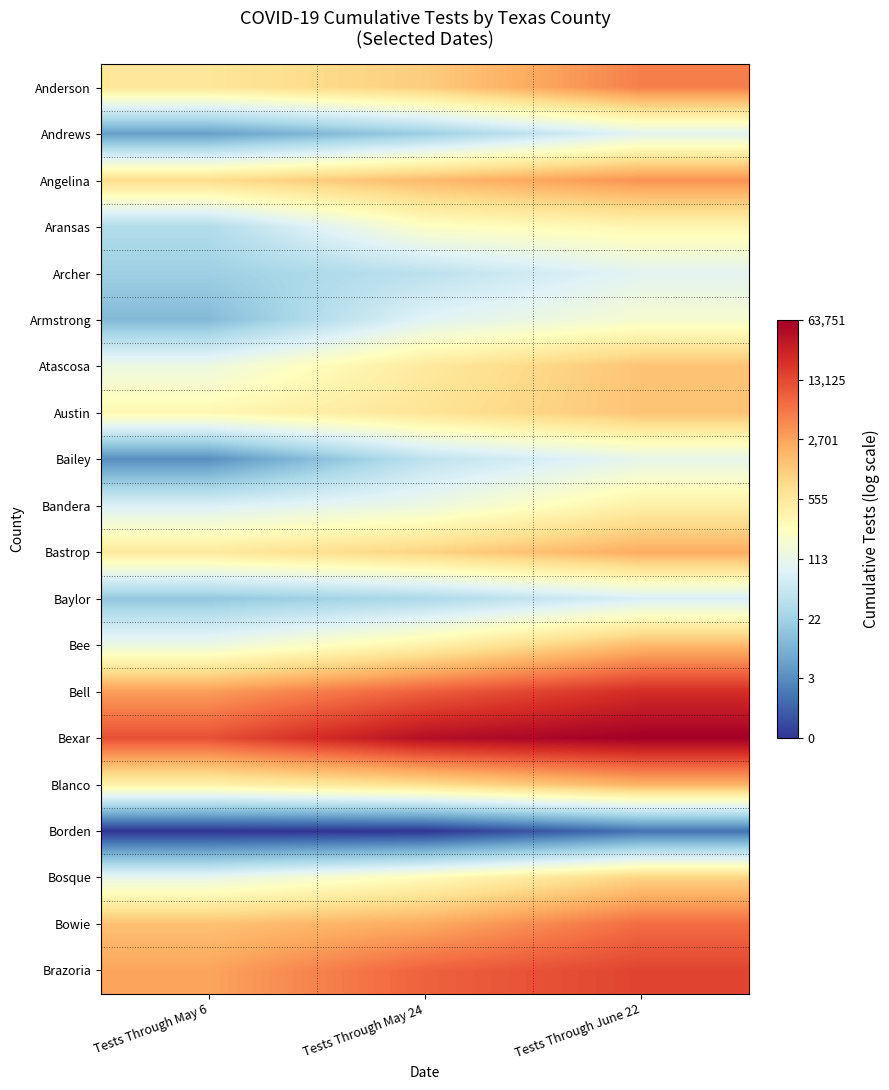

How many categories are shown in the chart?

3